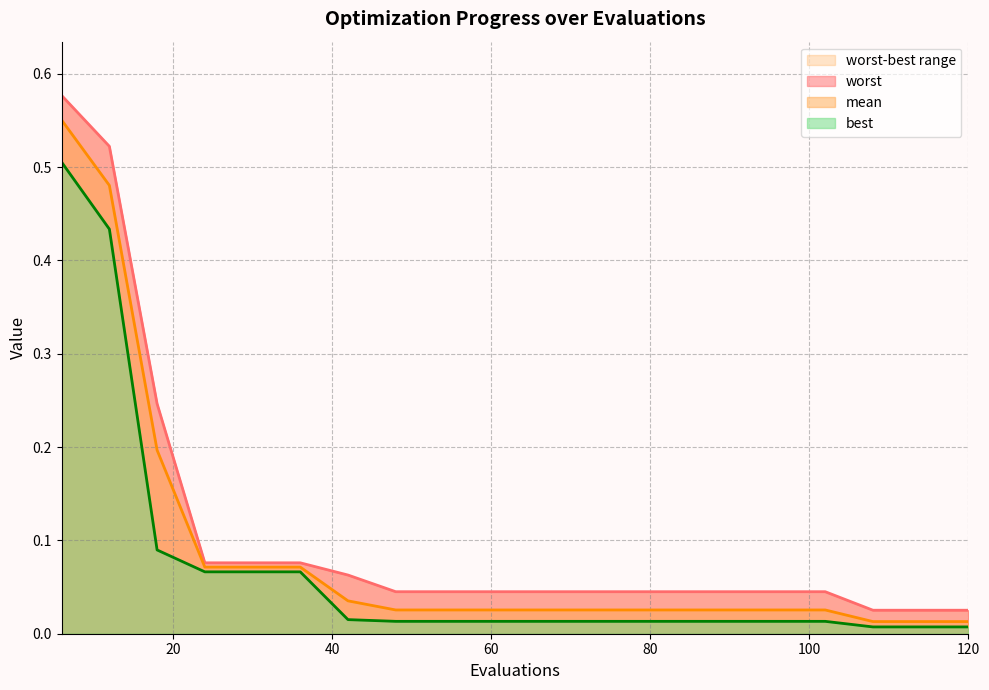

Reading right to left, what are all the values shown in this chart?

mean: 120=0.0	114=0.0	108=0.0	102=0.0	96=0.0	90=0.0	84=0.0	78=0.0	72=0.0	66=0.0	60=0.0	54=0.0	48=0.0	42=0.0	36=0.1	30=0.1	24=0.1	18=0.2	12=0.5	6=0.6
best: 120=0.0	114=0.0	108=0.0	102=0.0	96=0.0	90=0.0	84=0.0	78=0.0	72=0.0	66=0.0	60=0.0	54=0.0	48=0.0	42=0.0	36=0.1	30=0.1	24=0.1	18=0.1	12=0.4	6=0.5
worst: 120=0.0	114=0.0	108=0.0	102=0.0	96=0.0	90=0.0	84=0.0	78=0.0	72=0.0	66=0.0	60=0.0	54=0.0	48=0.0	42=0.1	36=0.1	30=0.1	24=0.1	18=0.2	12=0.5	6=0.6